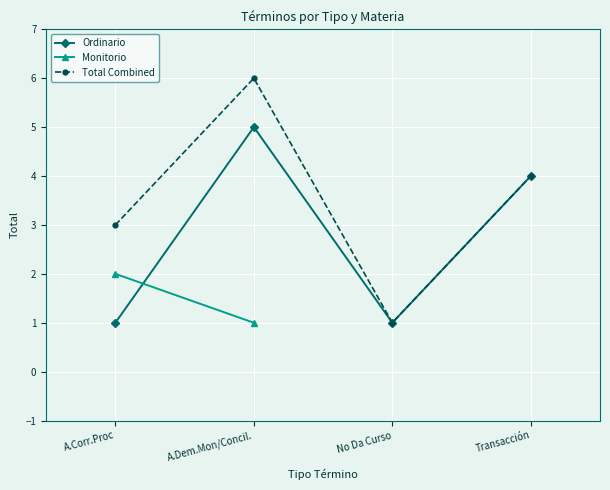

List the labels in order of value, largest first.

A.Dem.Mon/Concil., Transacción, A.Corr.Proc, No Da Curso